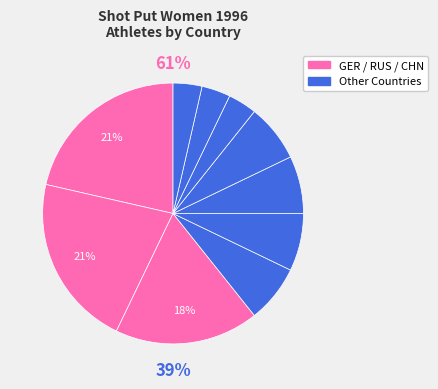

To the nearest percent, what portion does GER represent?

21%